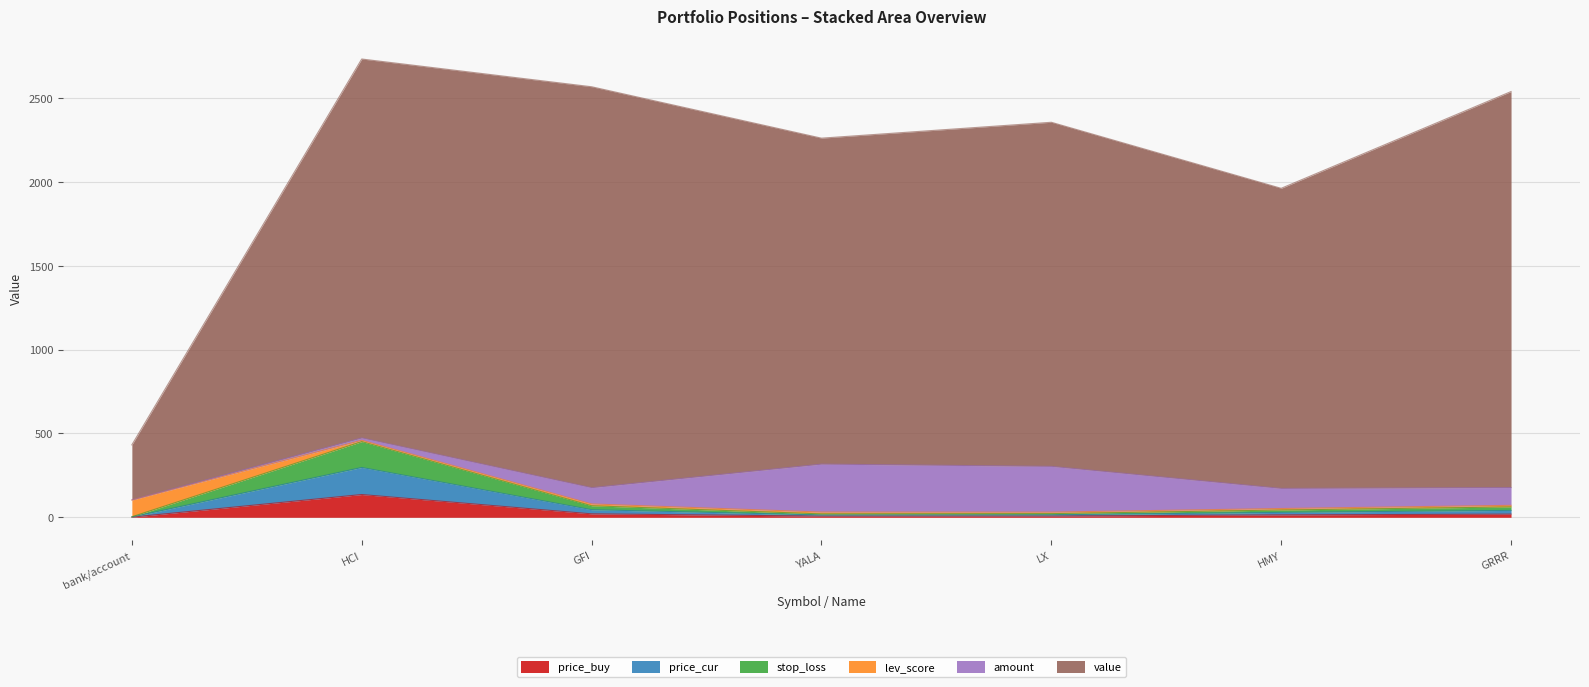

What is the minimum value shown in the chart?

1.0